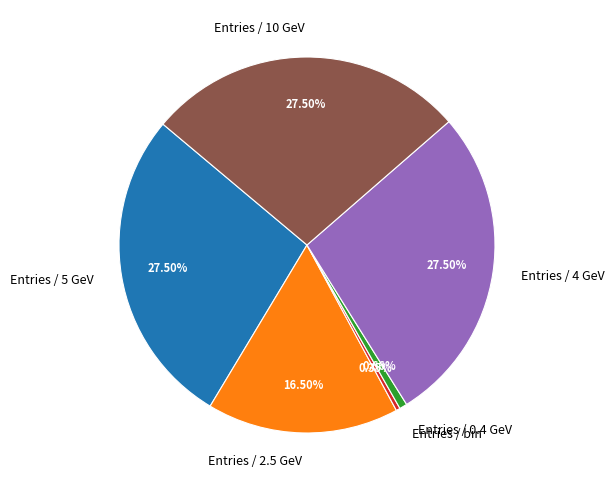

Combined, do Entries / 0.4 GeV and Entries / 10 GeV account for over 50%?

No